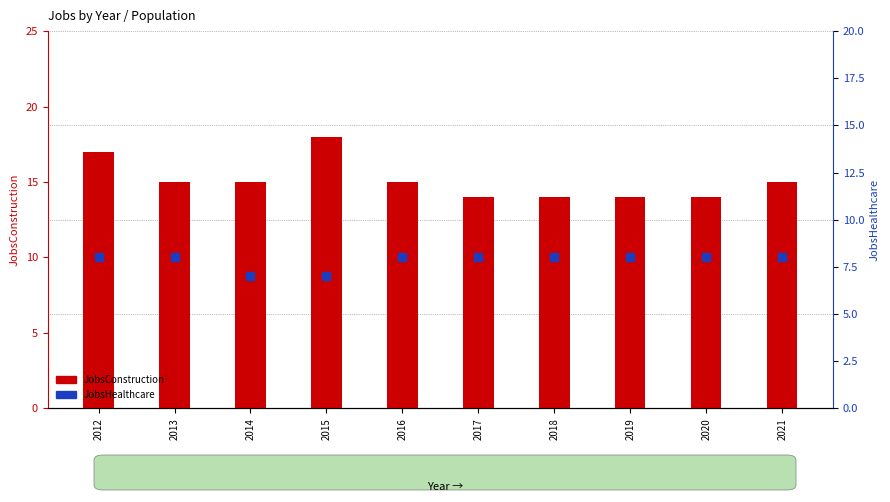

Which series has the widest spread of Y values?

JobsConstruction